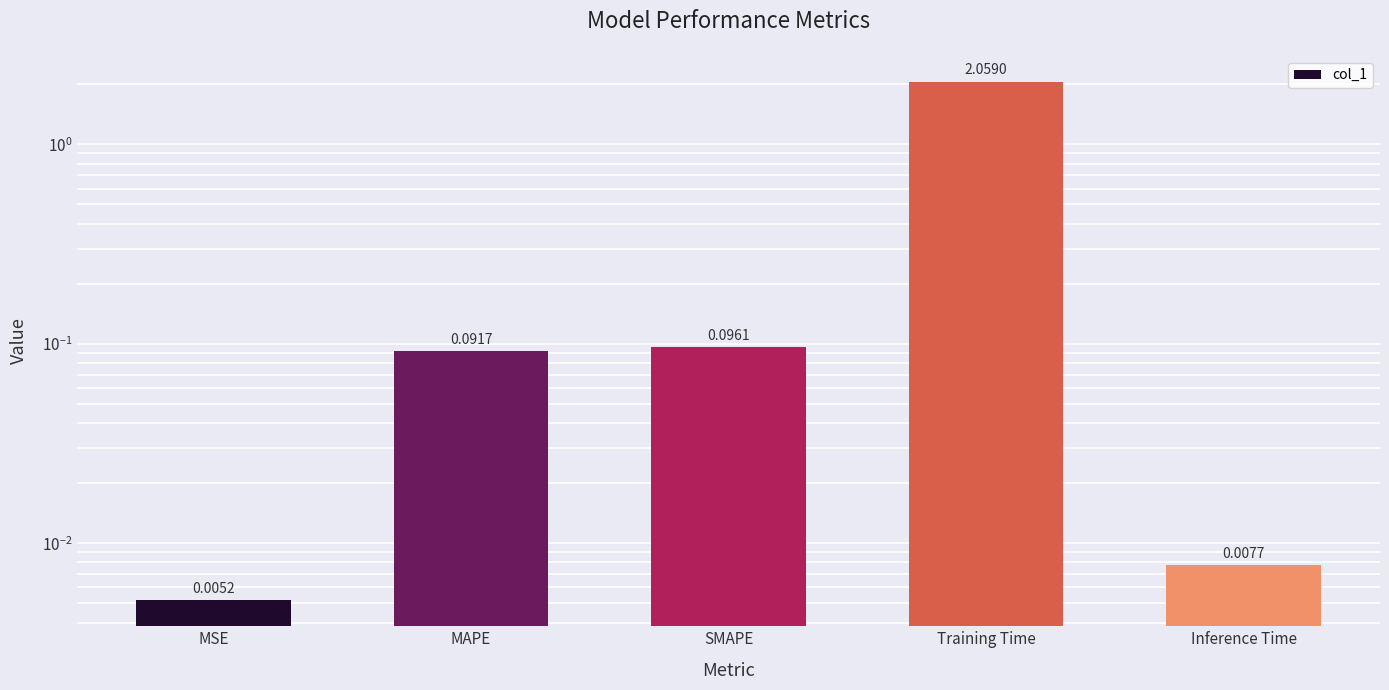

What is the sum of the values at Training Time and MSE?

2.1